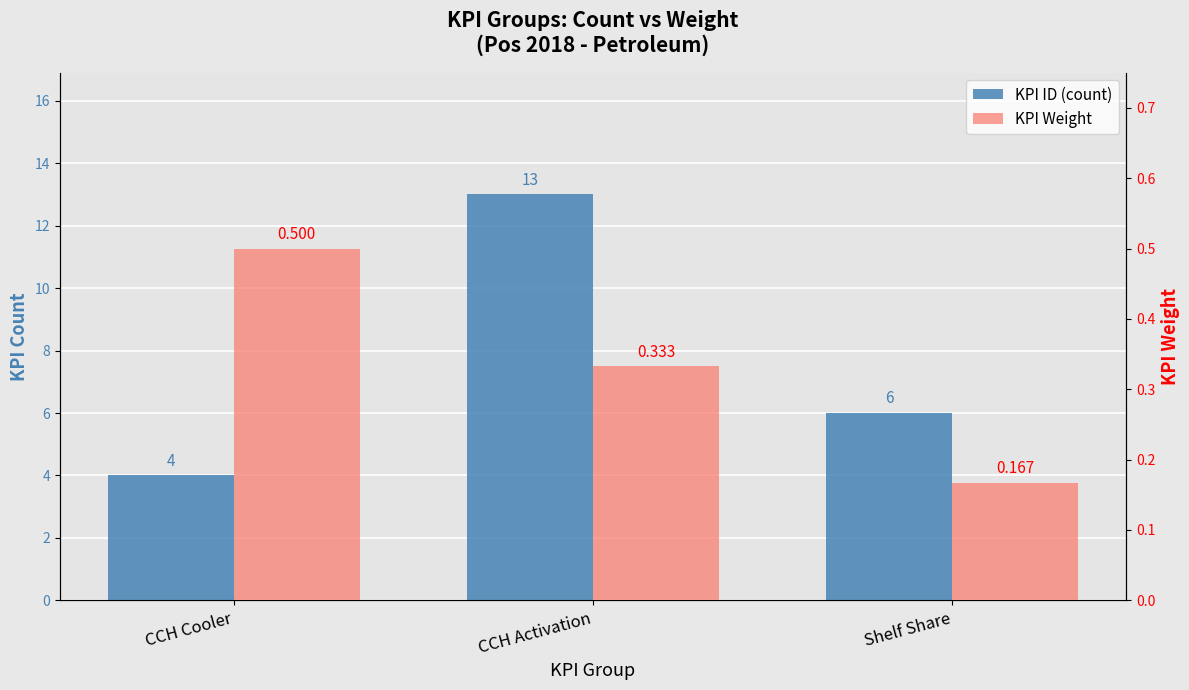

Reading left to right, transcribe all the data shown in this chart.

KPI ID (count): 4.0	13.0	6.0
KPI Weight: 0.5	0.3	0.2